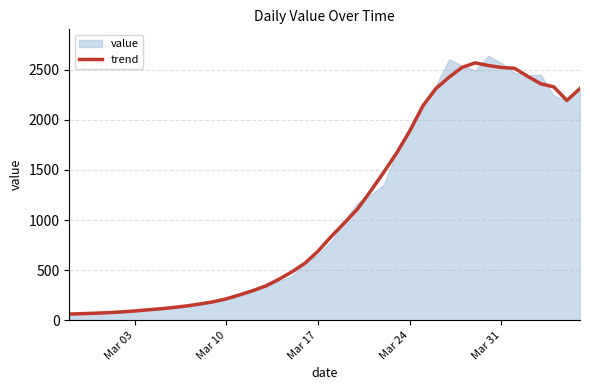

How many data points does each series have?

40